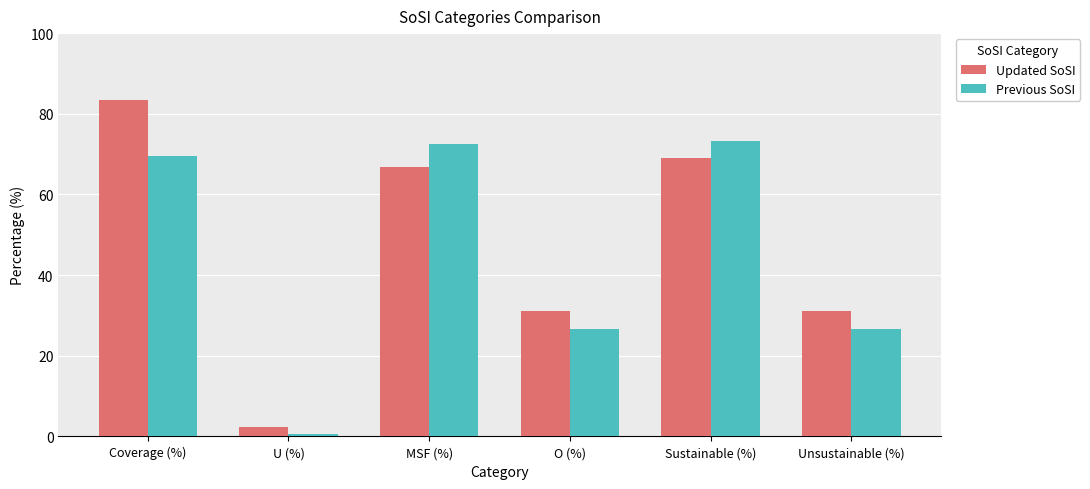

What is the sum of the Previous SoSI values at Sustainable (%) and Coverage (%)?

142.9